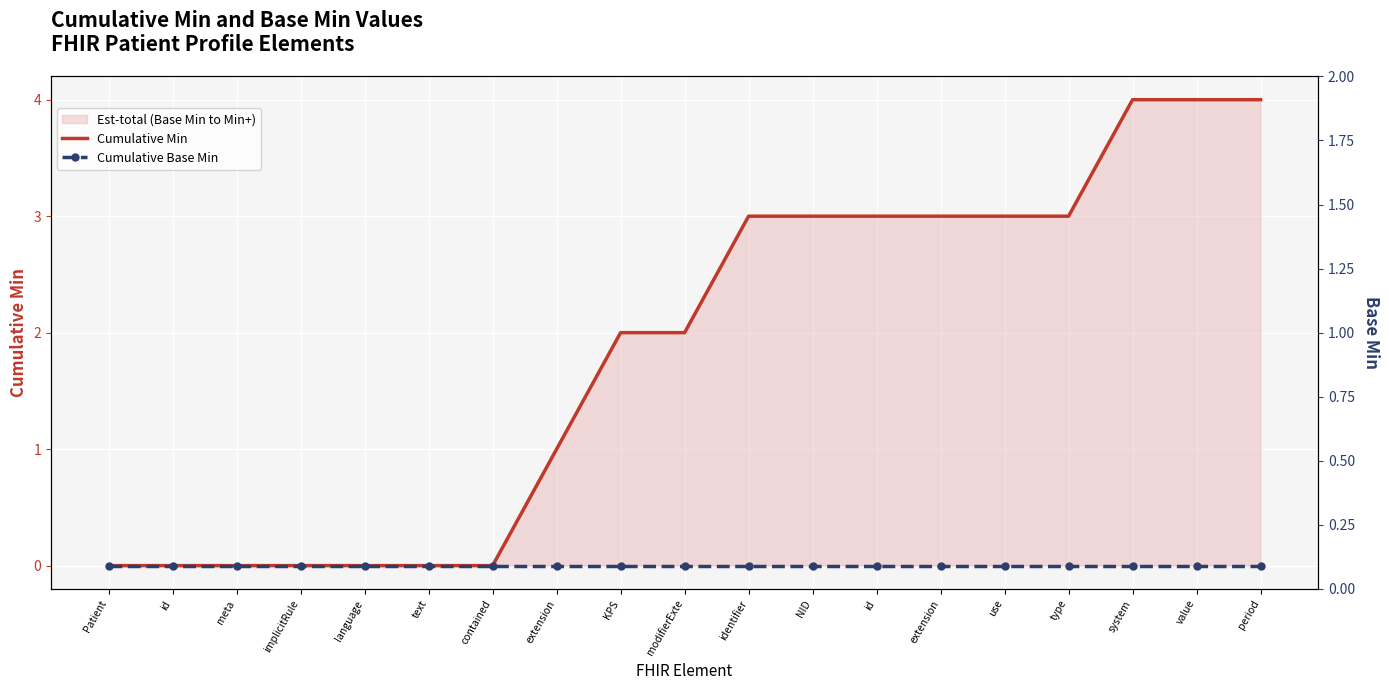

At which label does Cumulative Base Min reach its peak?

Patient